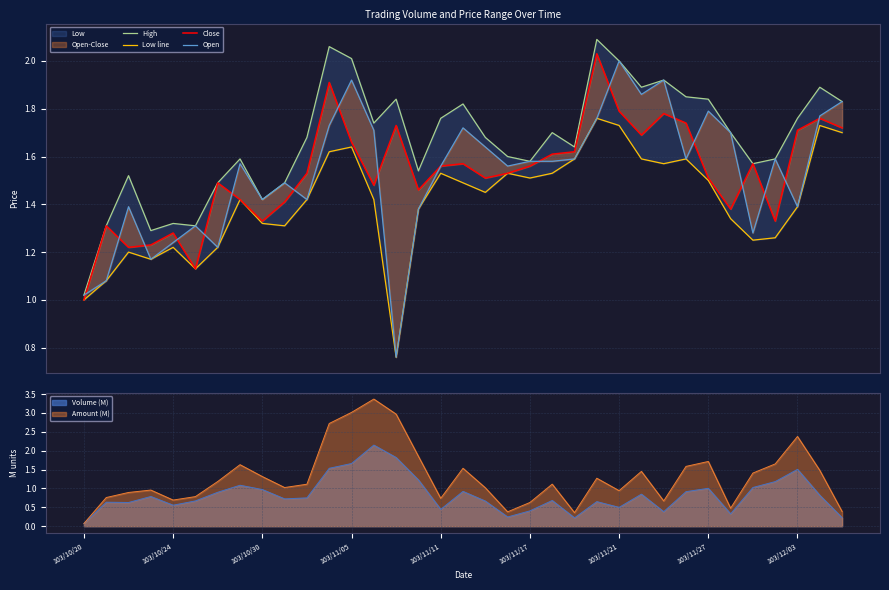

True or false: Low line and Close intersect in this chart.

False